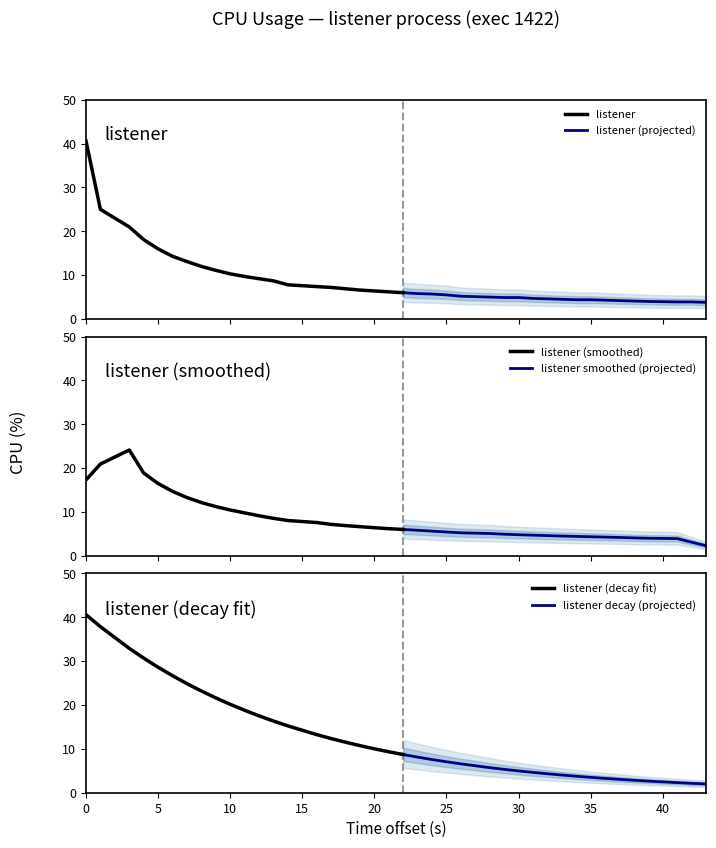

What is the maximum value for listener?

40.6